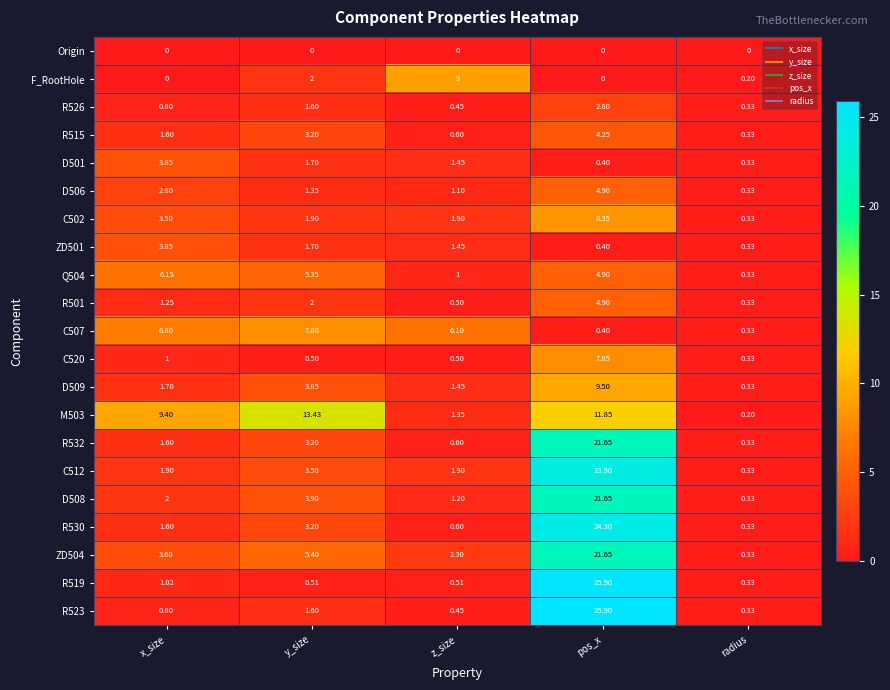

List the labels in order of D509 value, largest first.

pos_x, y_size, x_size, z_size, radius